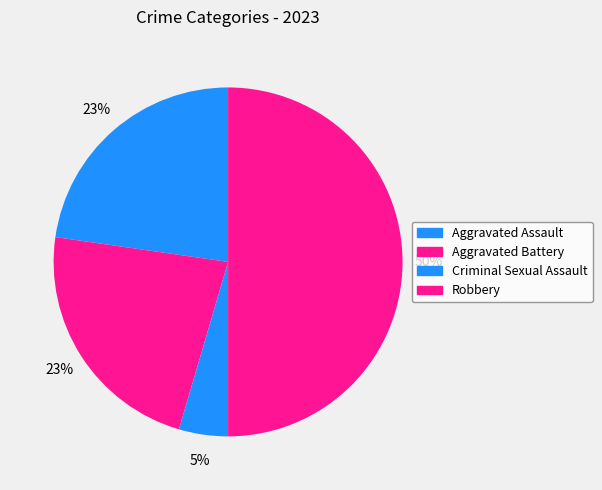

How many segments does this pie chart have?

4